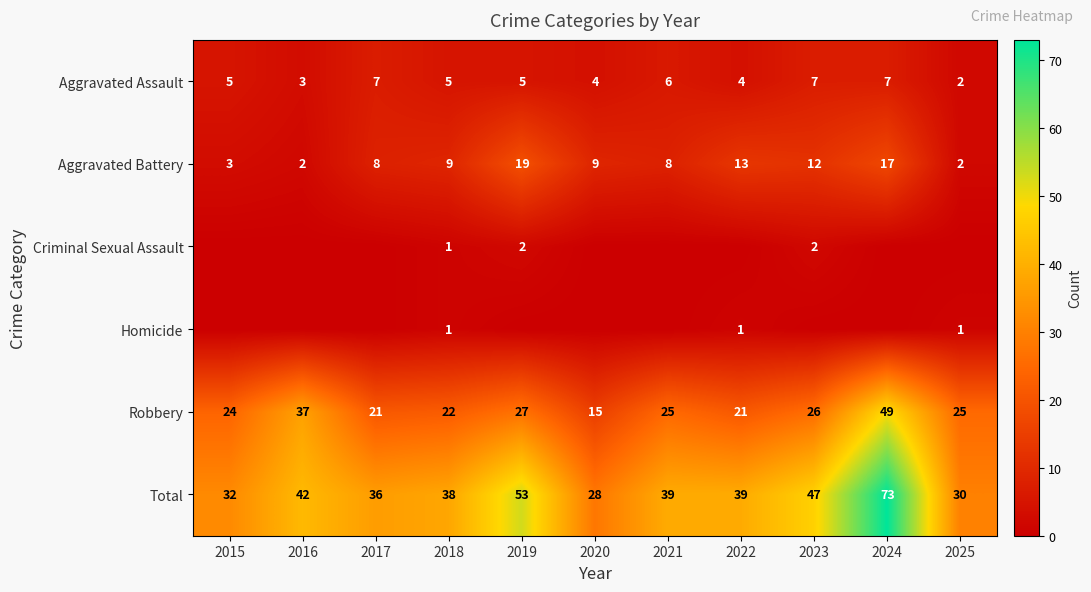

What is the sum of all Aggravated Battery values?

102